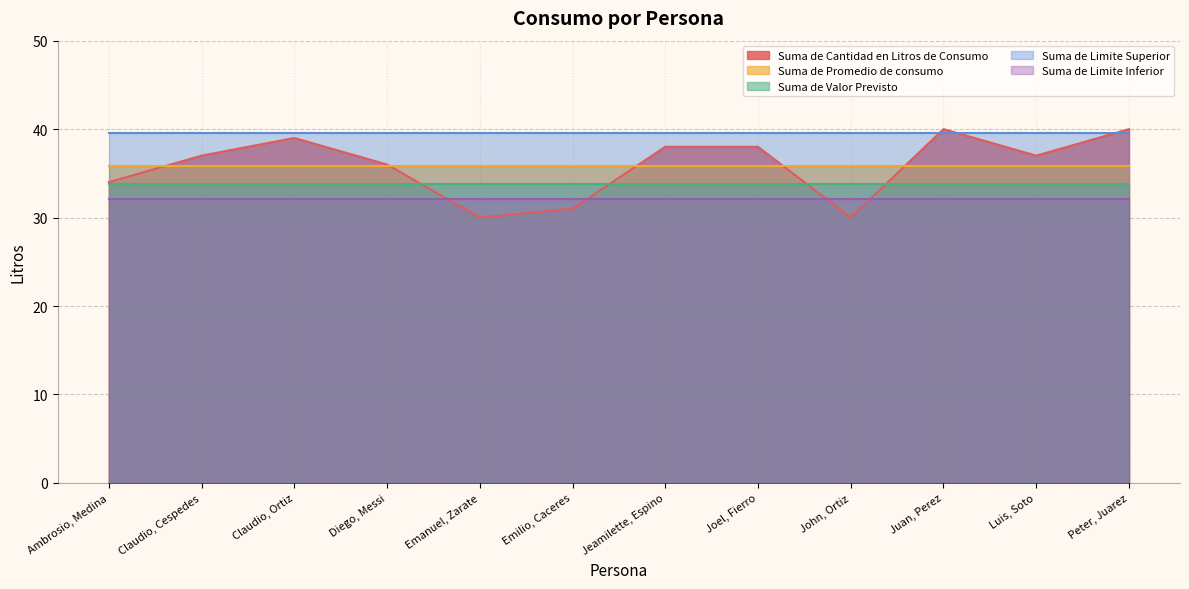

How many distinct data groups are displayed?

5